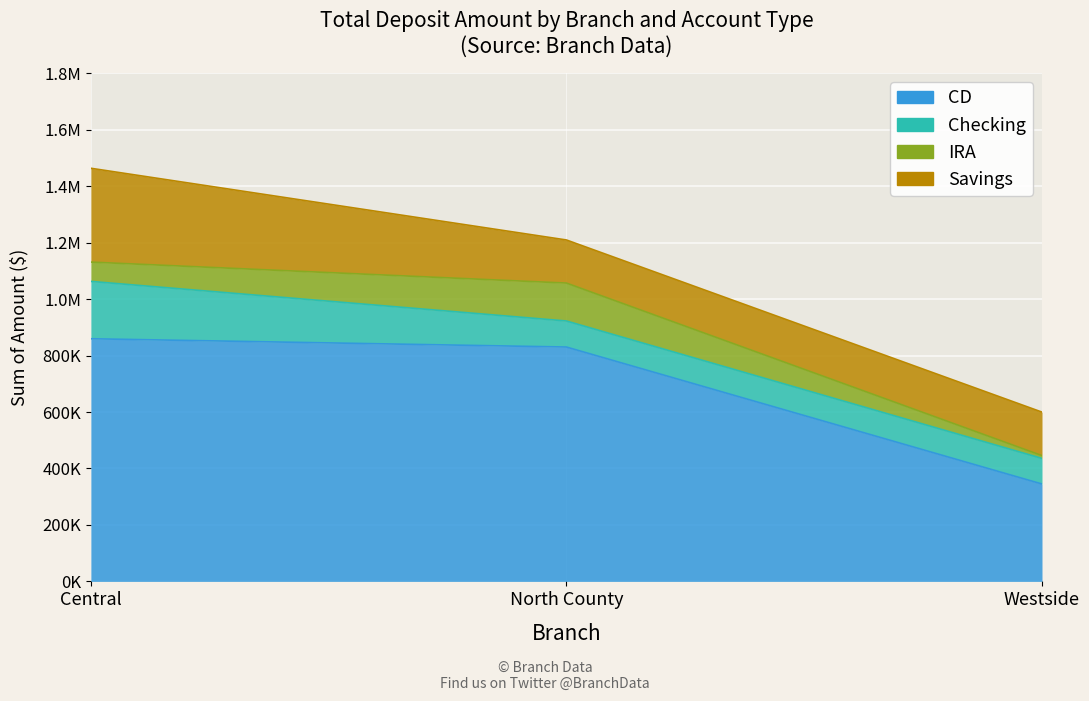

At which label does Savings first exceed 154000?

Central